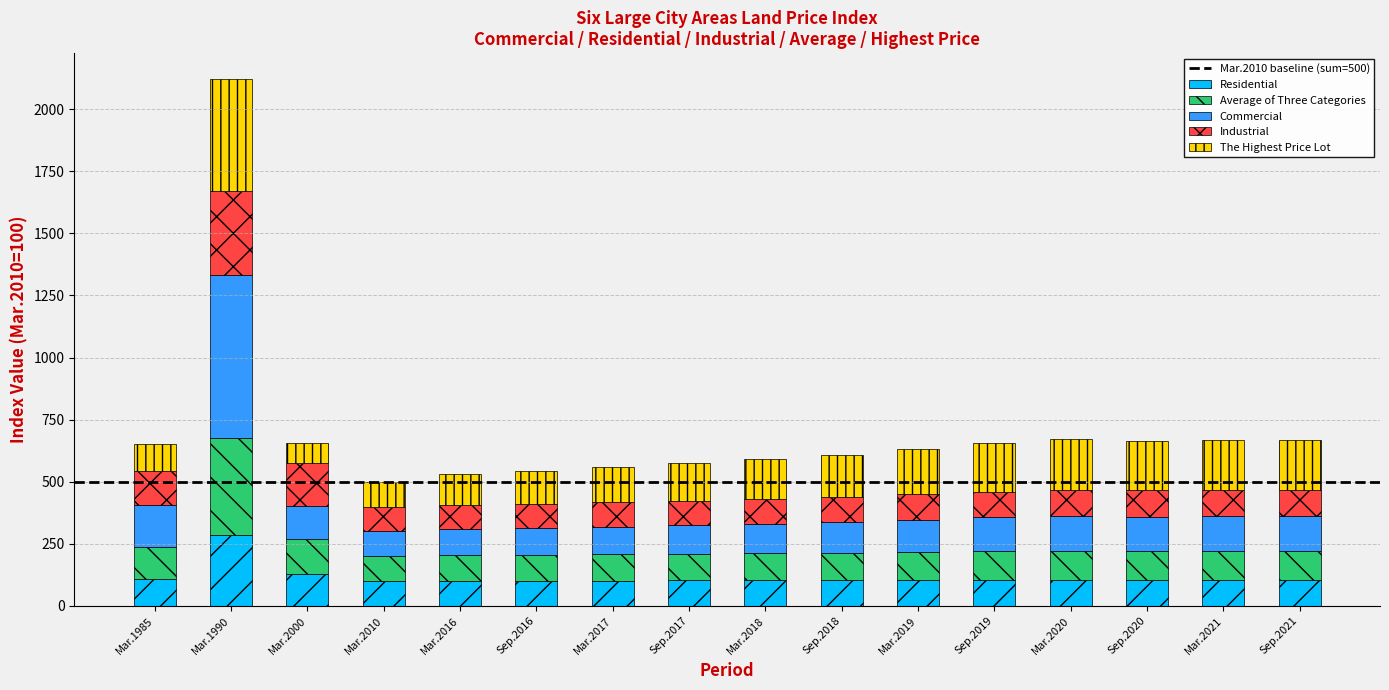

What is the minimum value for Residential?

100.0